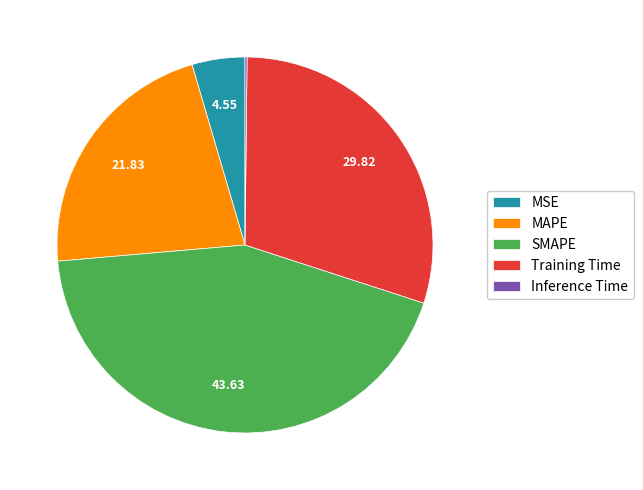

Which has a higher value, SMAPE or MAPE?

SMAPE